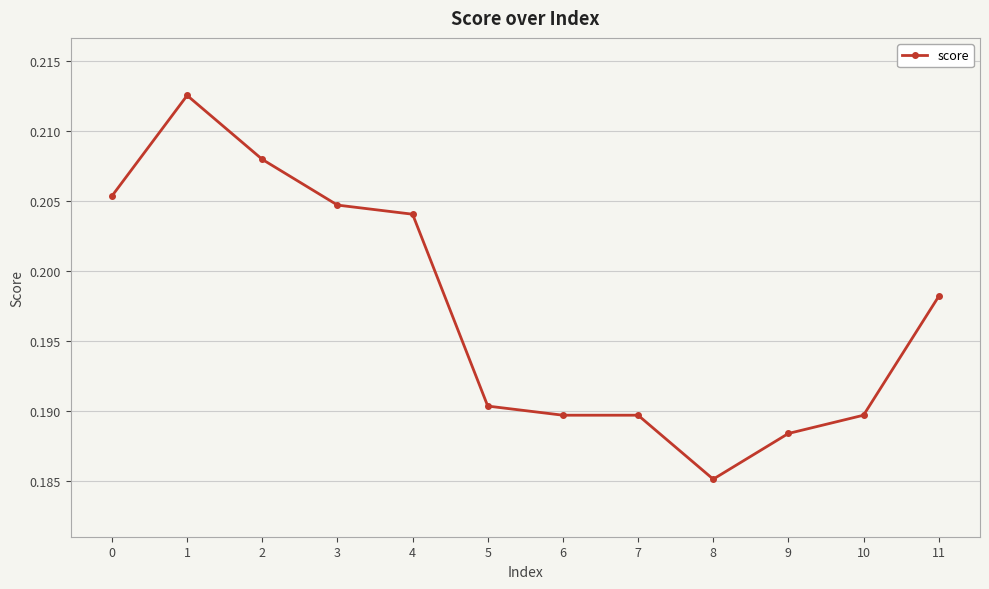

Does the chart display data point markers on the line(s)?

Yes